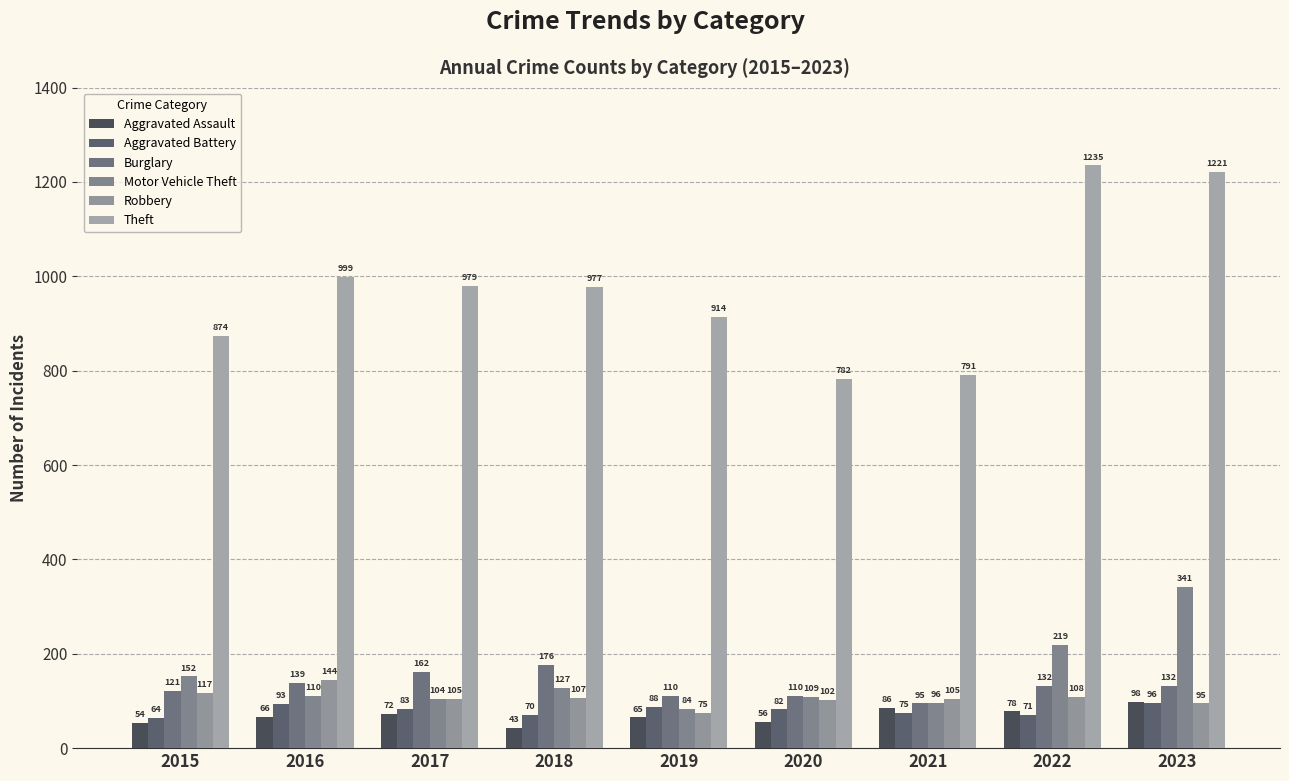

True or false: Robbery has a value of 161 at 2023.

False